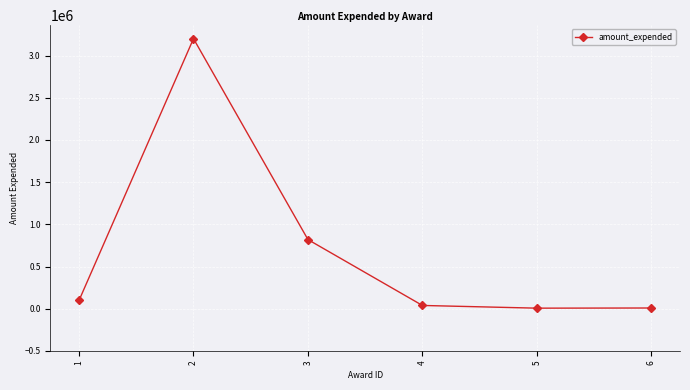

Is it true that the value at 2 is 3200645?

True